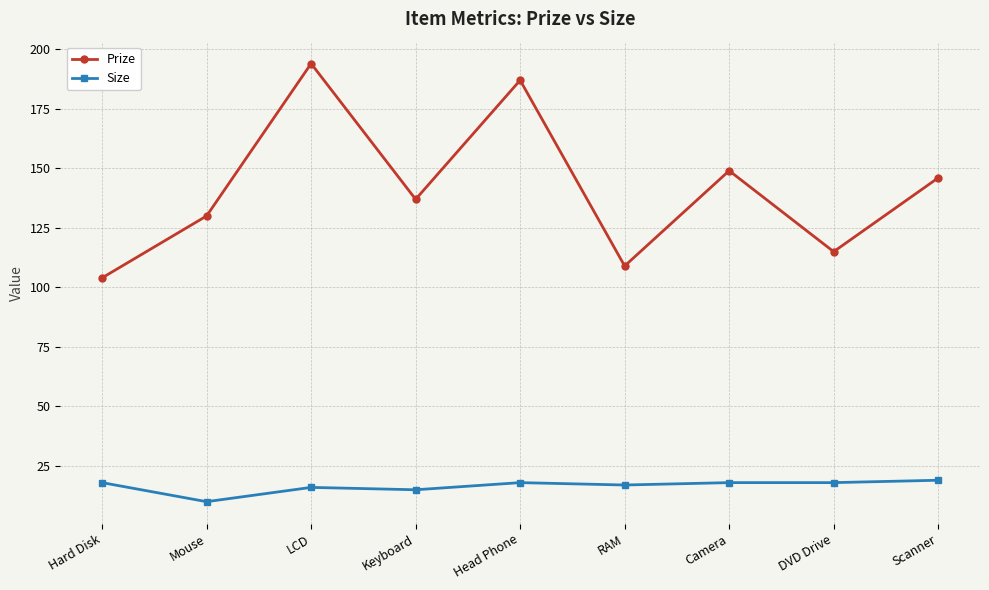

Which series has the largest total across all categories?

Prize